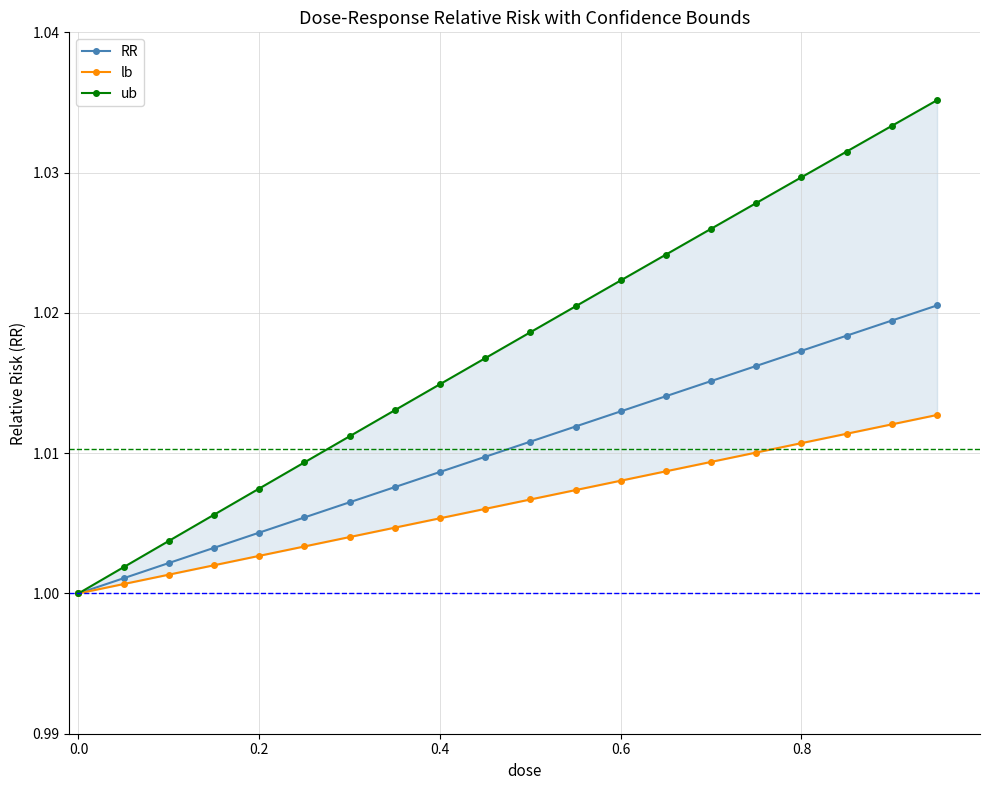

How many lines are shown in the chart?

3